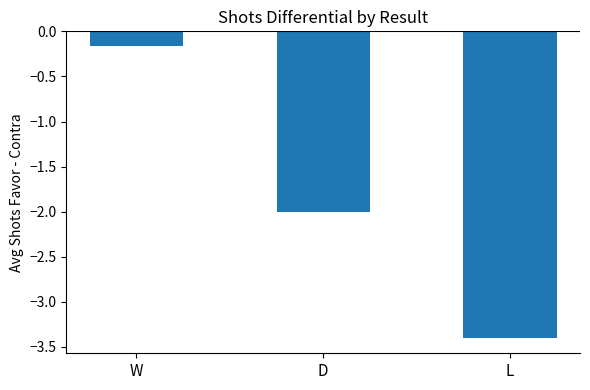

Rank the categories by value from lowest to highest.

L, D, W